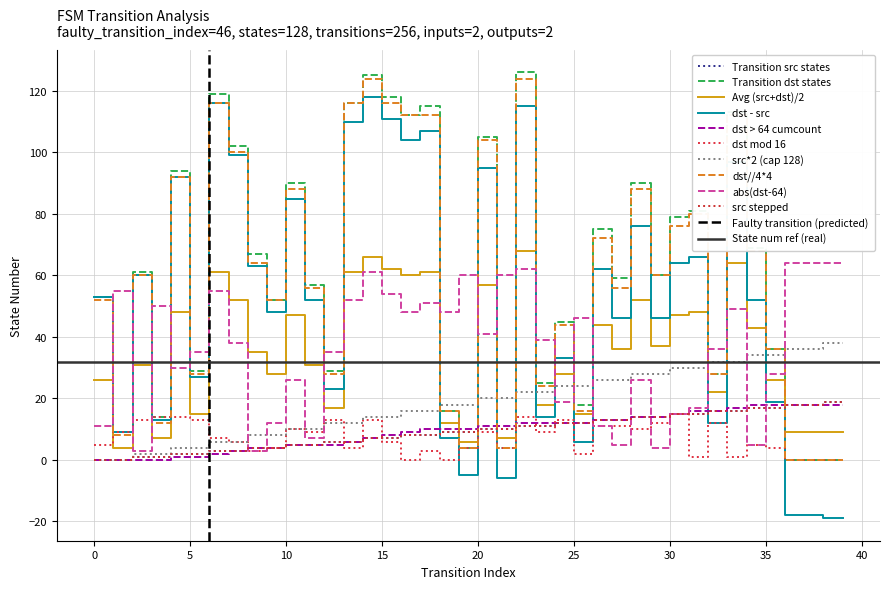

Does the chart have visible grid lines?

Yes